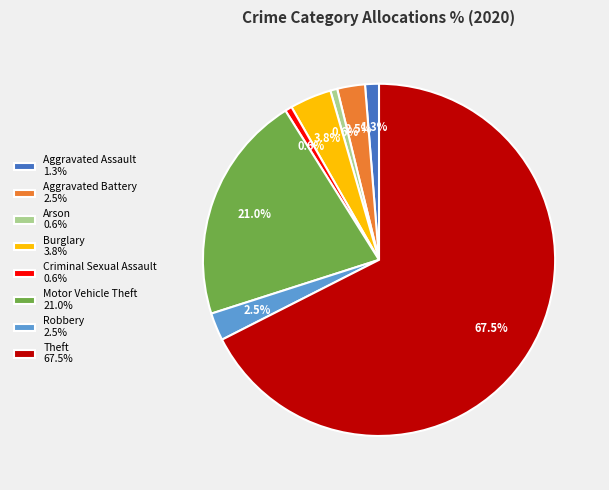

Does any single category account for the majority?

Yes